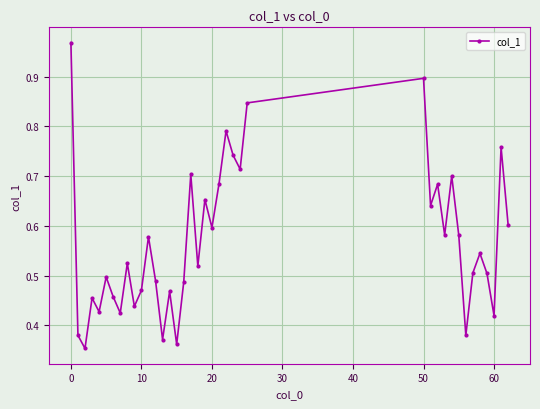

True or false: there are more than 1 points higher than both neighbors.

True